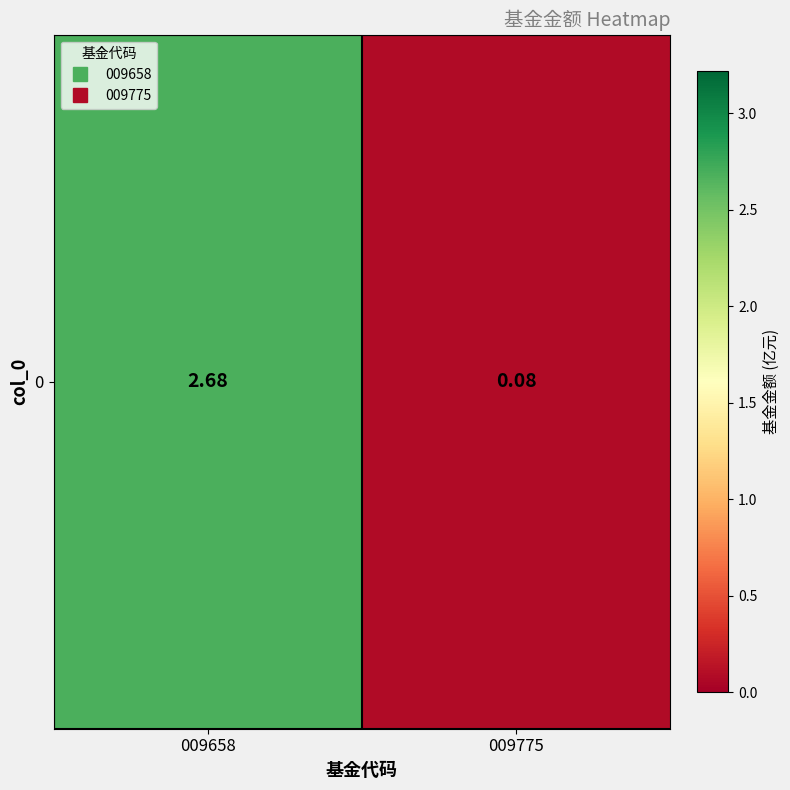

What is the smallest value displayed?

0.1